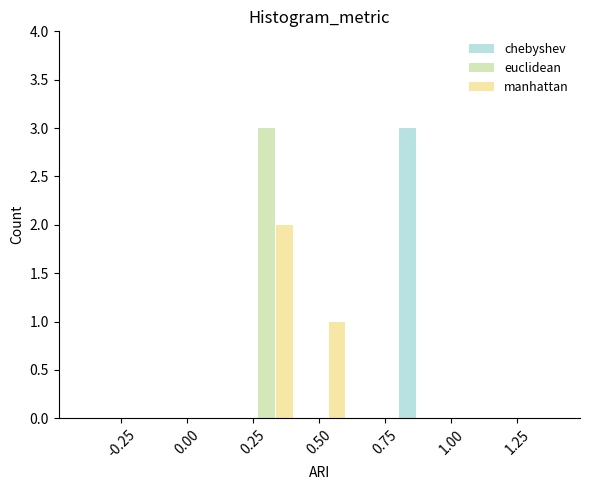

Reading left to right, transcribe this chart: for each range on the x-axis, give the height of each series' bar. The values are not printed on the chart, so give them approximately, as read against the axis.

-0.4 to -0.2: chebyshev=0	euclidean=0	manhattan=0
-0.2 to 0.0: chebyshev=0	euclidean=0	manhattan=0
0.0 to 0.2: chebyshev=0	euclidean=0	manhattan=0
0.2 to 0.4: chebyshev=0	euclidean=3	manhattan=2
0.4 to 0.6: chebyshev=0	euclidean=0	manhattan=1
0.6 to 0.8: chebyshev=0	euclidean=0	manhattan=0
0.8 to 1.0: chebyshev=3	euclidean=0	manhattan=0
1.0 to 1.2: chebyshev=0	euclidean=0	manhattan=0
1.2 to 1.4: chebyshev=0	euclidean=0	manhattan=0